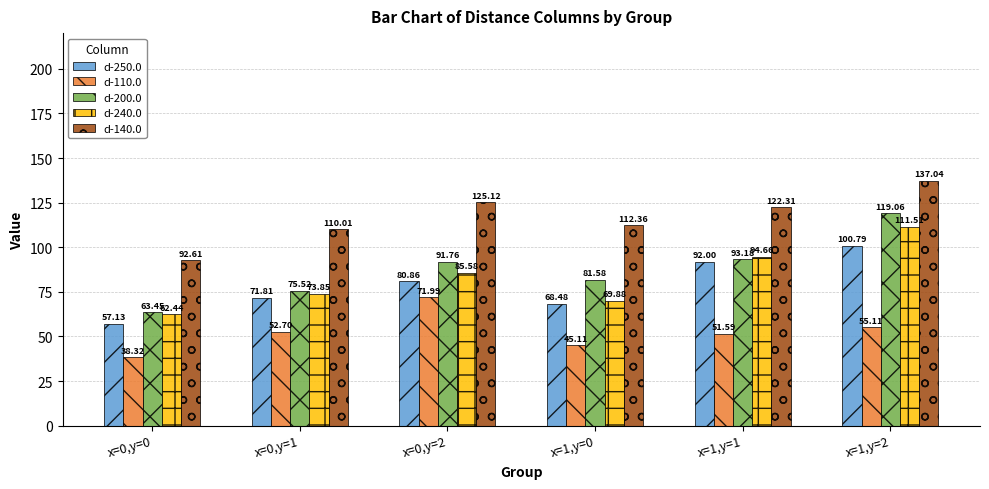

Between x=1,y=0 and x=1,y=2, which series saw the biggest shift?

d-240.0